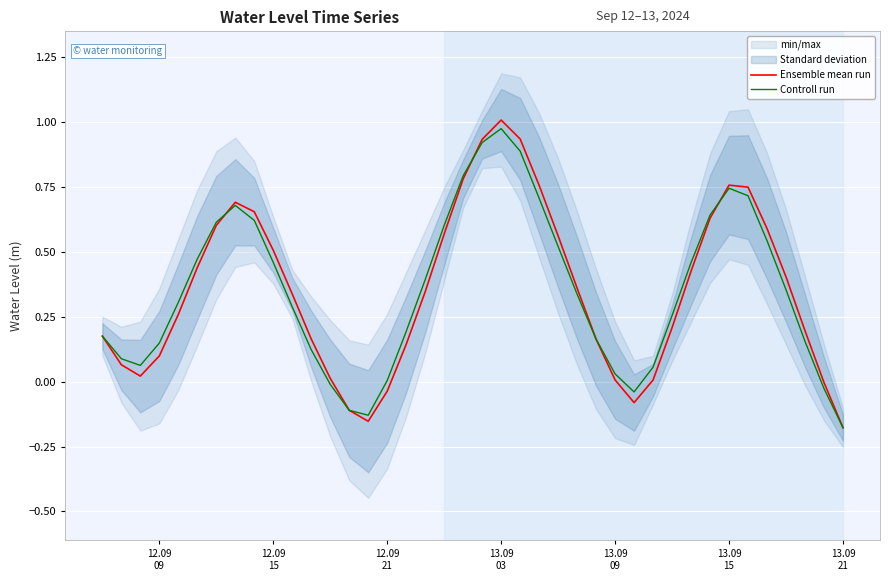

What is the difference between the maximum and minimum values in the Controll run series?

1.2